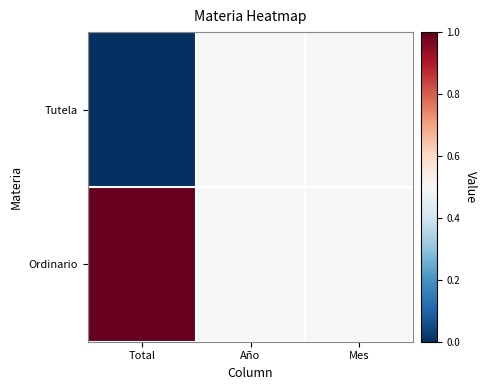

Which has a higher value, Mes or Total?

Mes